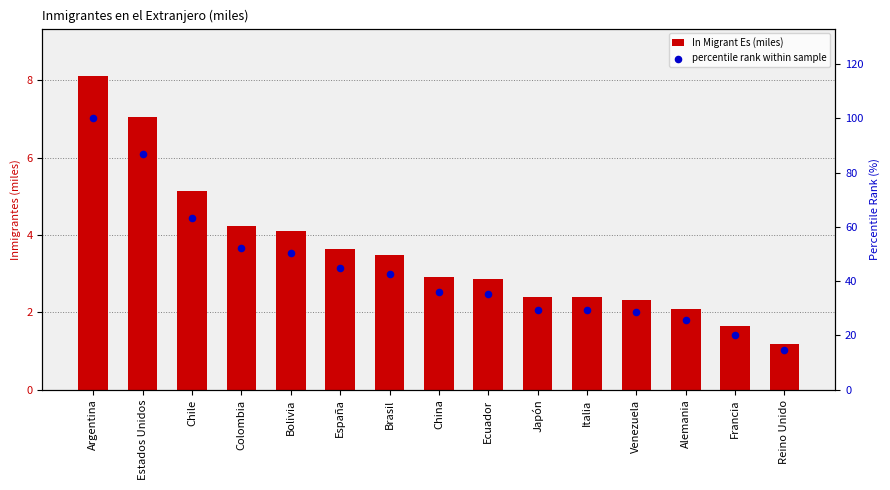

Which series contains the highest Y value?

percentile rank within sample